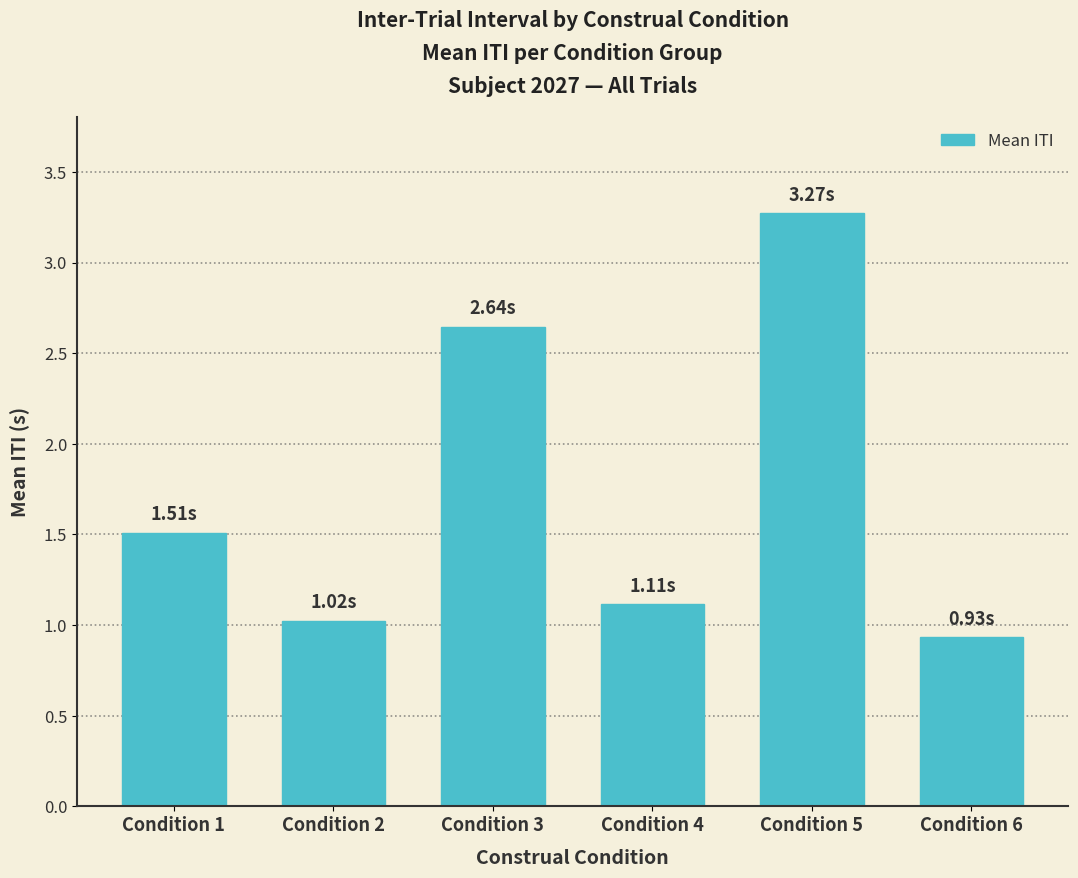

Count the number of values greater than 1.

5